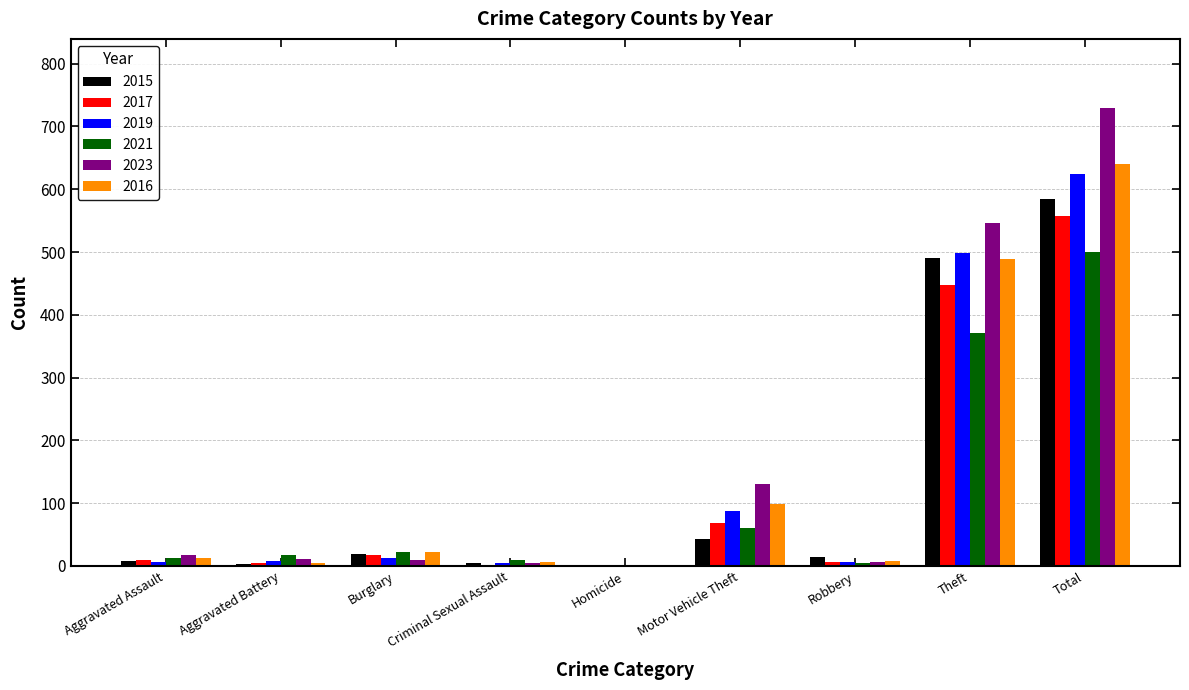

True or false: 2019 has a value of 45 at Motor Vehicle Theft.

False